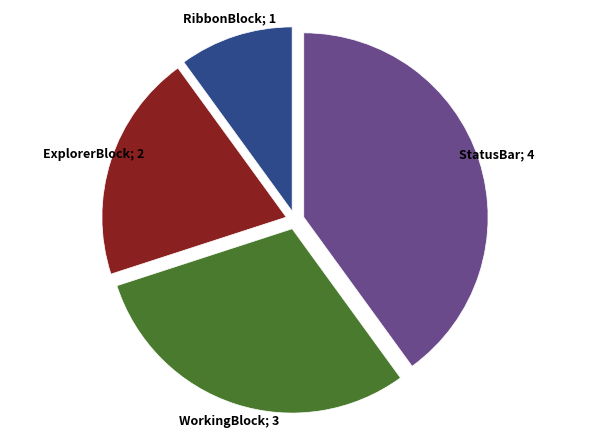

Is there a majority slice in this chart?

No